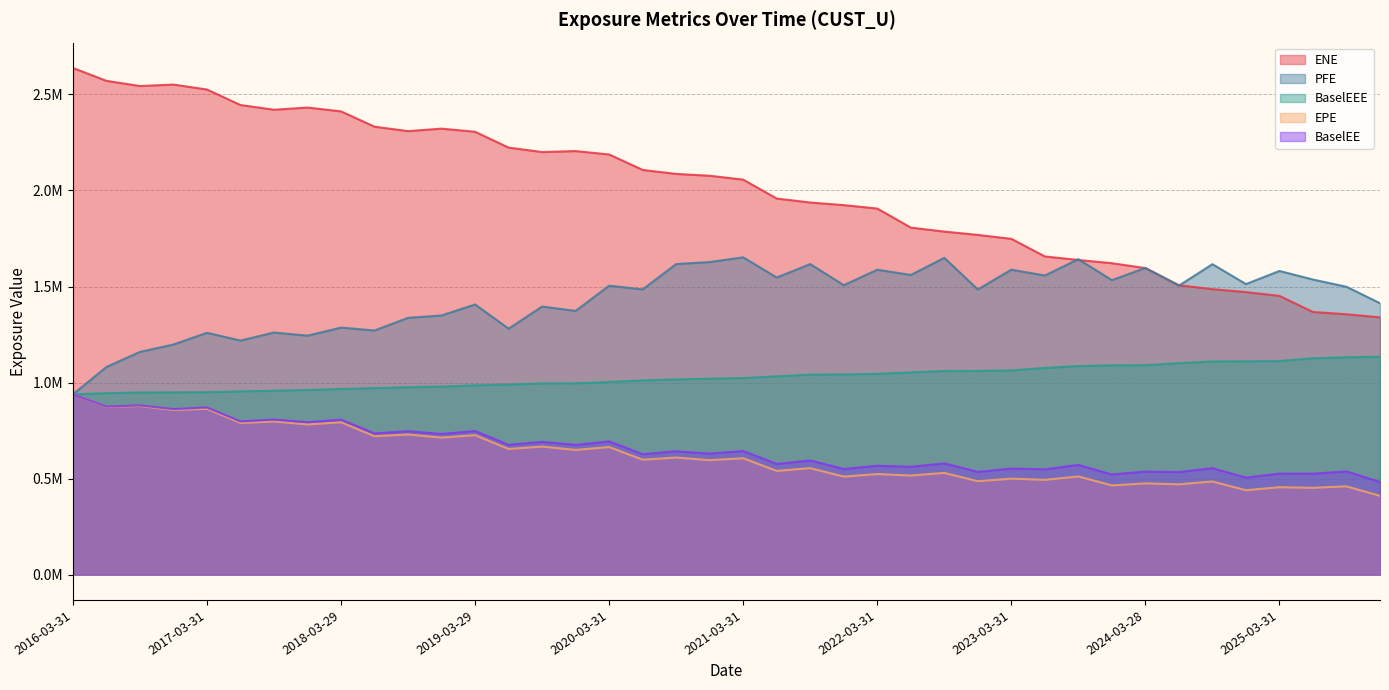

True or false: EPE and BaselEE cross at least once.

False